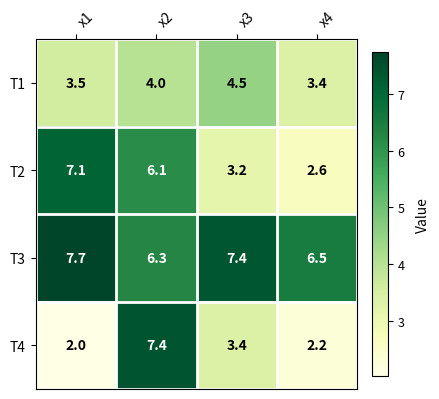

What is the greatest value displayed?

7.7